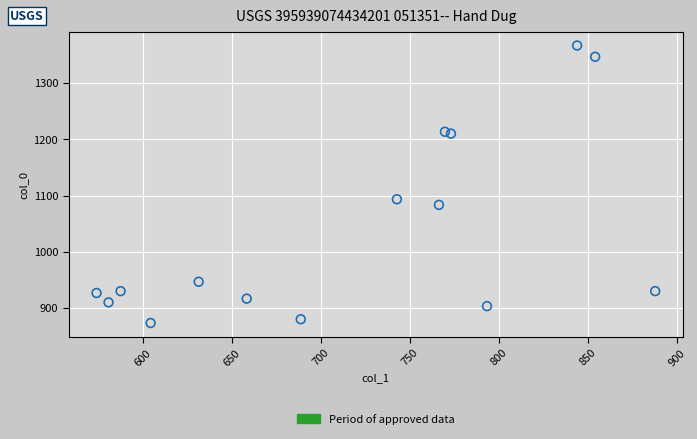

What Y value in the scatter plot is closest to 1120?

1093.3